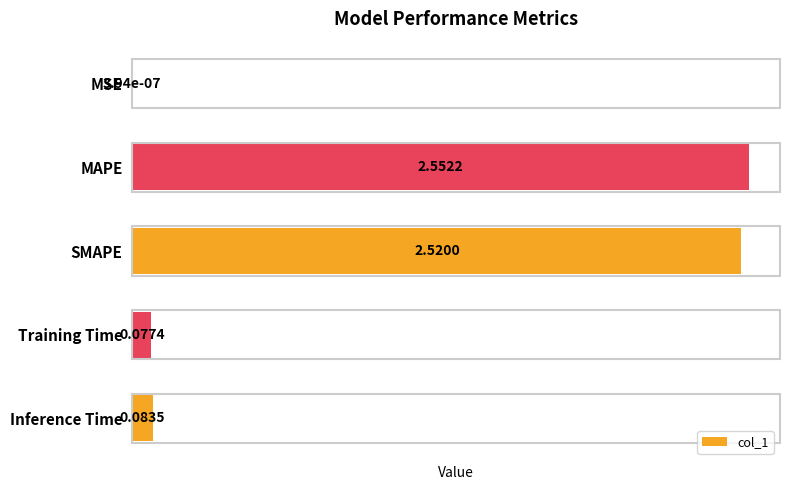

What is the average value?

1.0